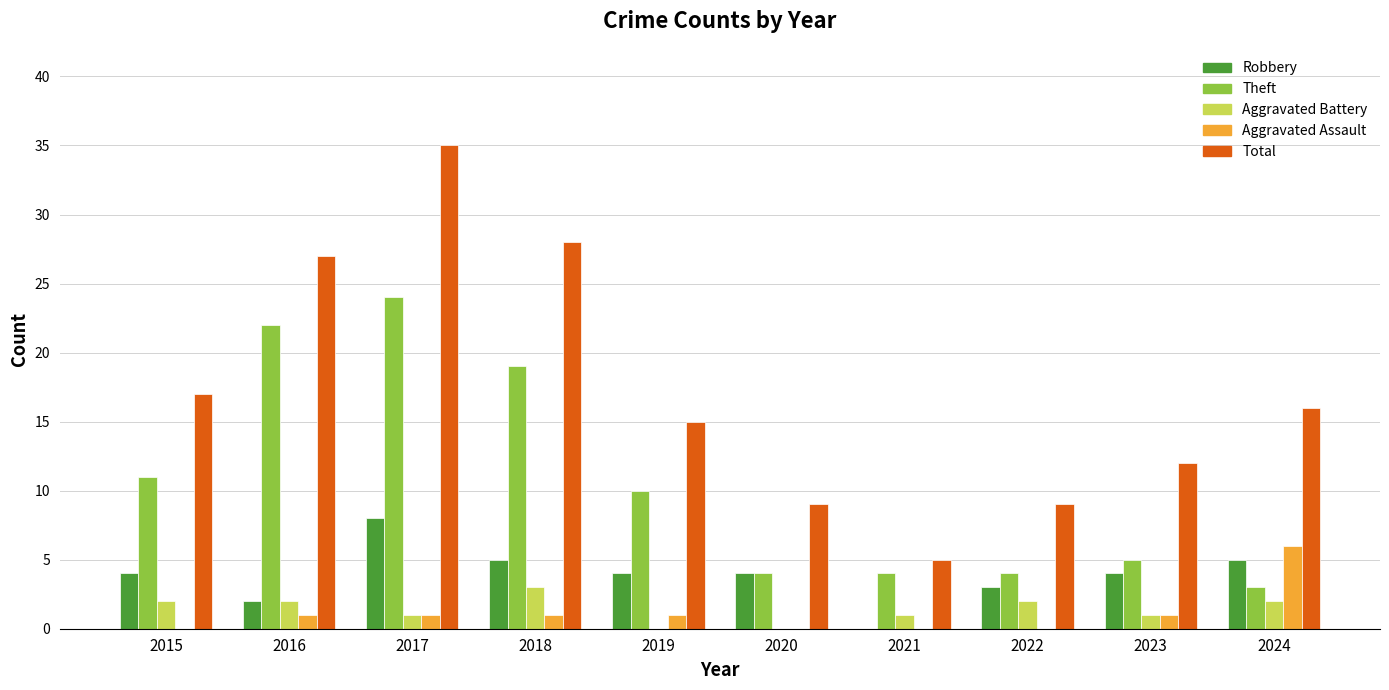

Reading right to left, extract all data points from this chart.

Robbery: 2024=5	2023=4	2022=3	2021=0	2020=4	2019=4	2018=5	2017=8	2016=2	2015=4
Theft: 2024=3	2023=5	2022=4	2021=4	2020=4	2019=10	2018=19	2017=24	2016=22	2015=11
Aggravated Battery: 2024=2	2023=1	2022=2	2021=1	2020=0	2019=0	2018=3	2017=1	2016=2	2015=2
Aggravated Assault: 2024=6	2023=1	2022=0	2021=0	2020=0	2019=1	2018=1	2017=1	2016=1	2015=0
Total: 2024=16	2023=12	2022=9	2021=5	2020=9	2019=15	2018=28	2017=35	2016=27	2015=17